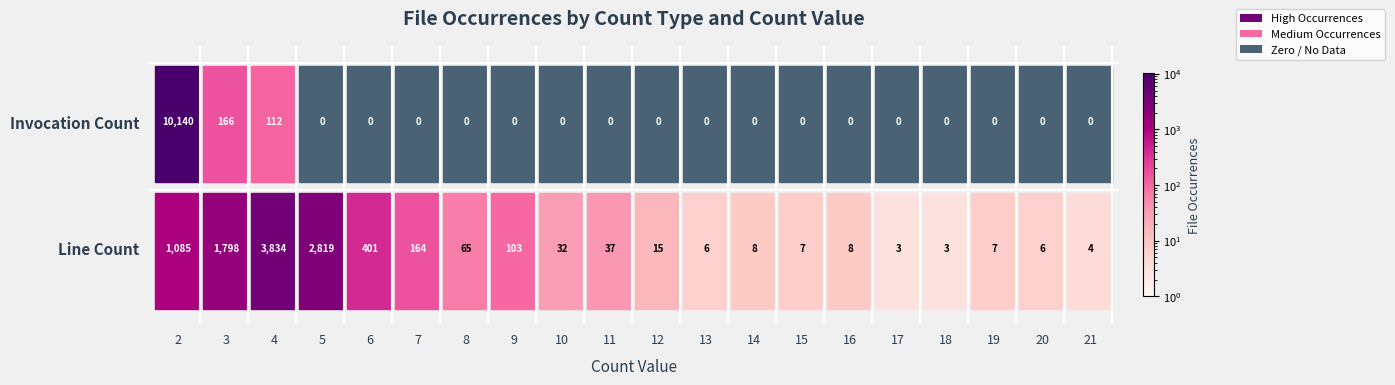

Reading right to left, what are all the values shown in this chart?

Line Count: 4	6	7	3	3	8	7	8	6	15	37	32	103	65	164	401	2819	3834	1798	1085
Invocation Count: 0	0	0	0	0	0	0	0	0	0	0	0	0	0	0	0	0	112	166	10140